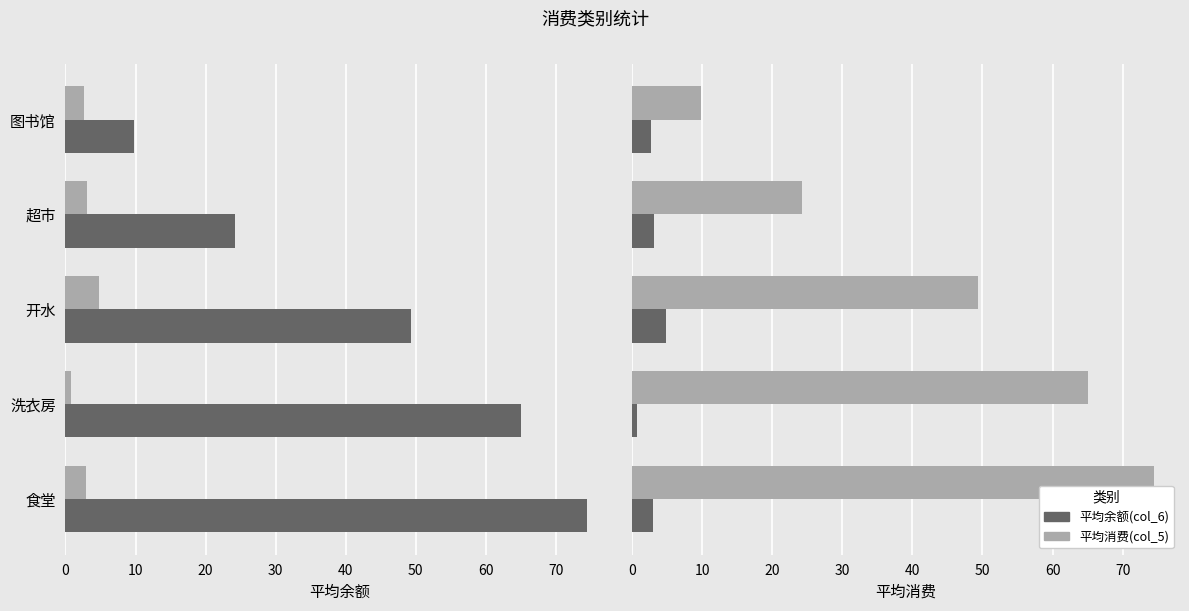

At 图书馆, list the series in order from largest to smallest.

平均消费(col_5), 平均余额(col_6)